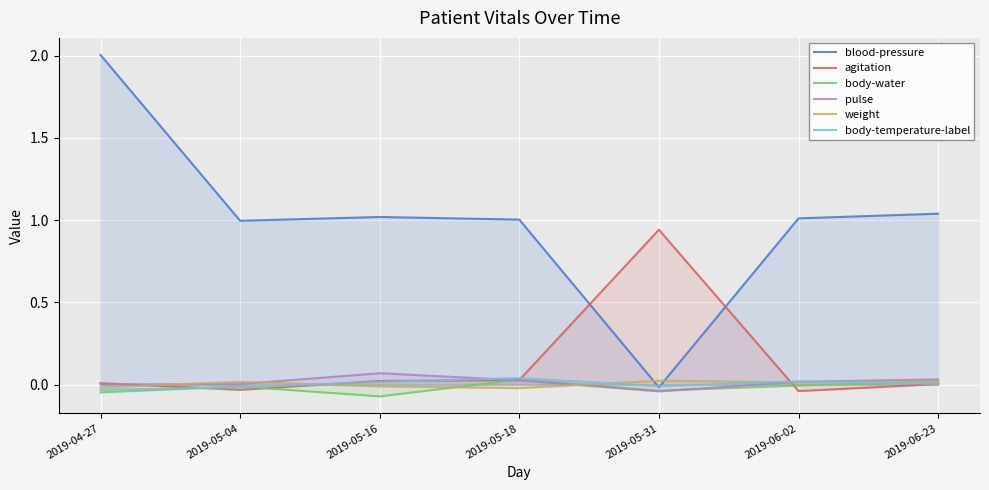

At which label is weight closest to 0?

2019-05-16